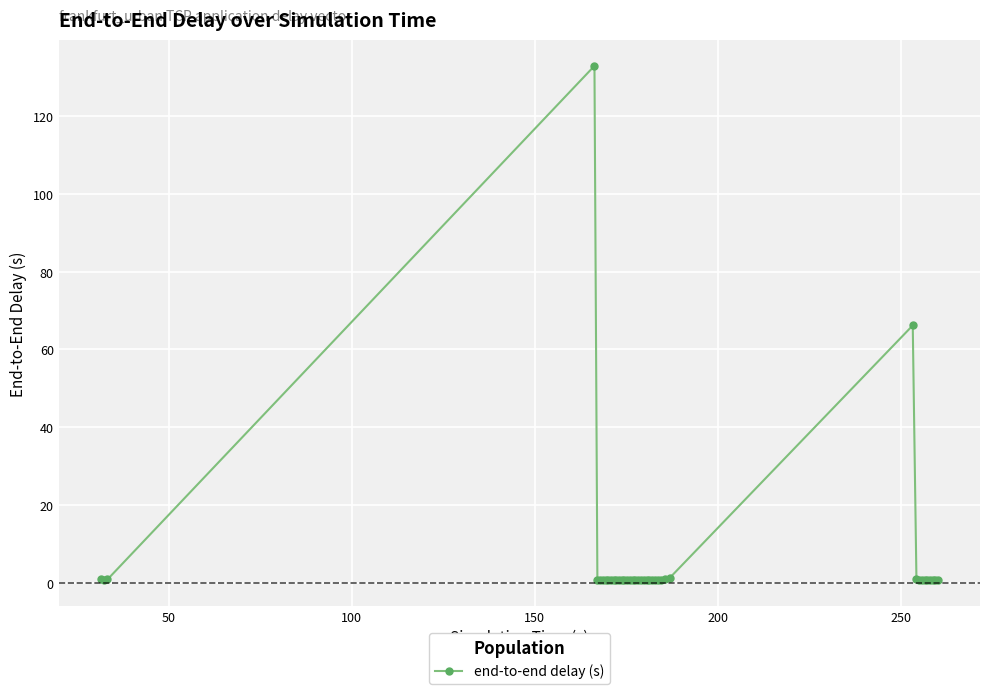

True or false: the data has more than 0 interior local peaks.

True